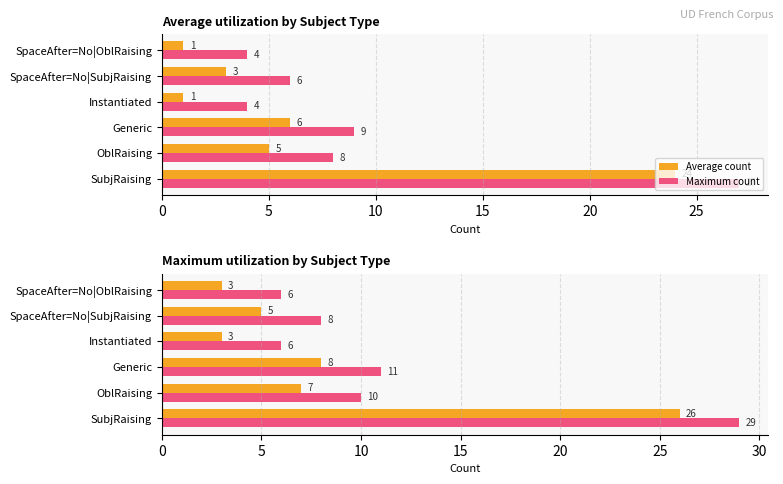

How many categories are shown in the chart?

6